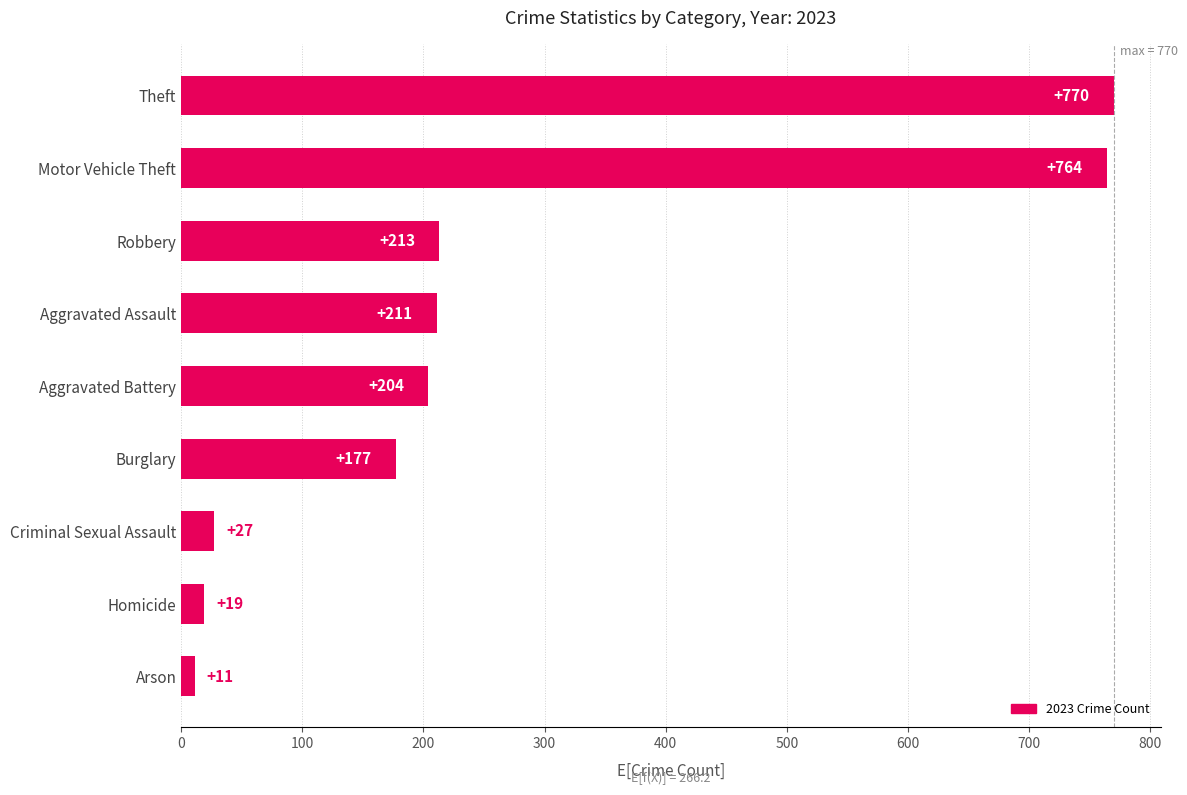

What is the smallest value displayed?

11